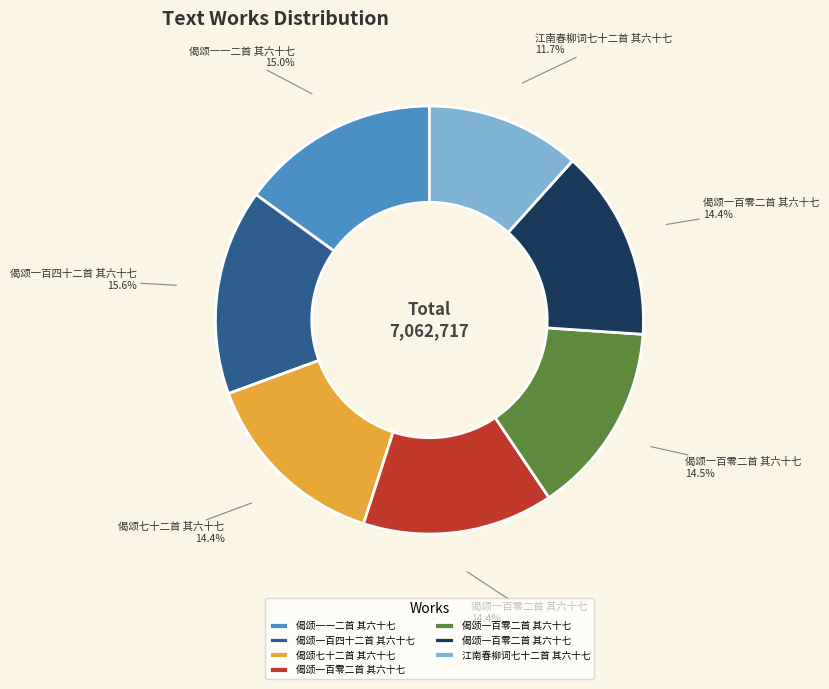

To the nearest percent, what is the difference between the largest and smallest slice percentages?

4%